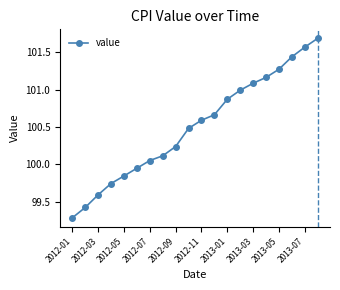

What is the difference between the maximum and minimum values?

2.4